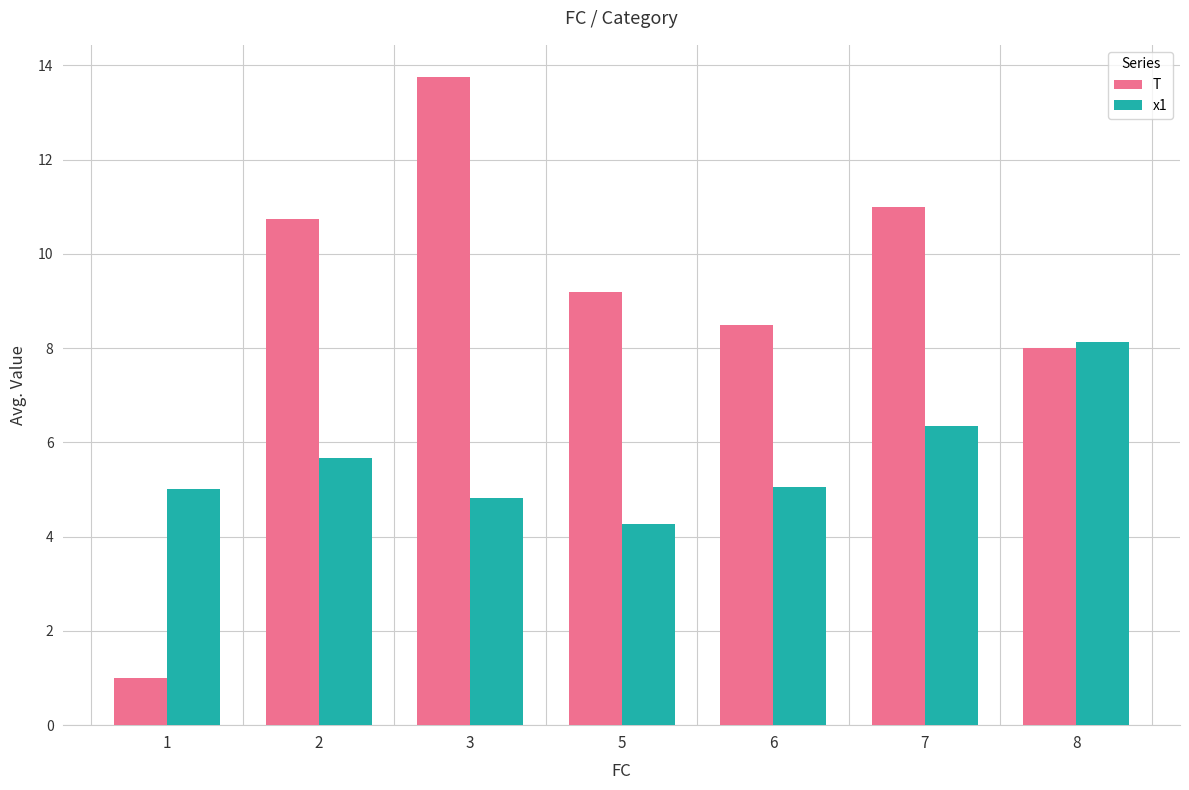

Reading left to right, list all the values displayed in this chart.

T: 1=1.0	2=10.8	3=13.8	5=9.2	6=8.5	7=11.0	8=8.0
x1: 1=5.0	2=5.7	3=4.8	5=4.3	6=5.0	7=6.3	8=8.1